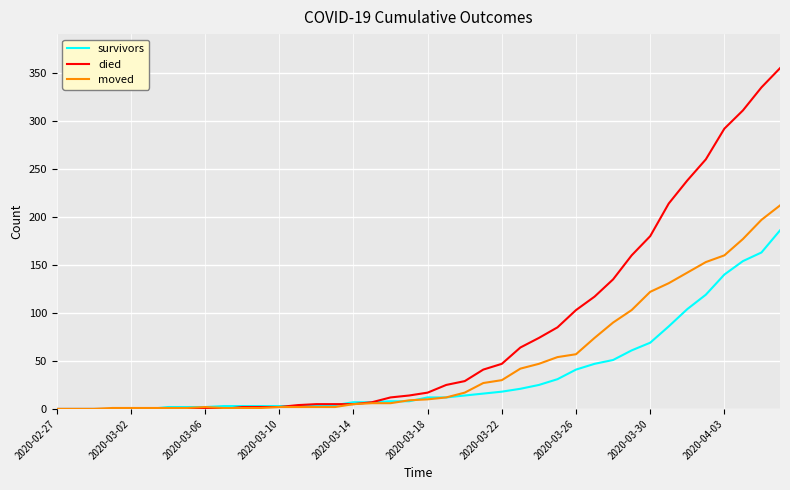

What is the maximum value for died?

355